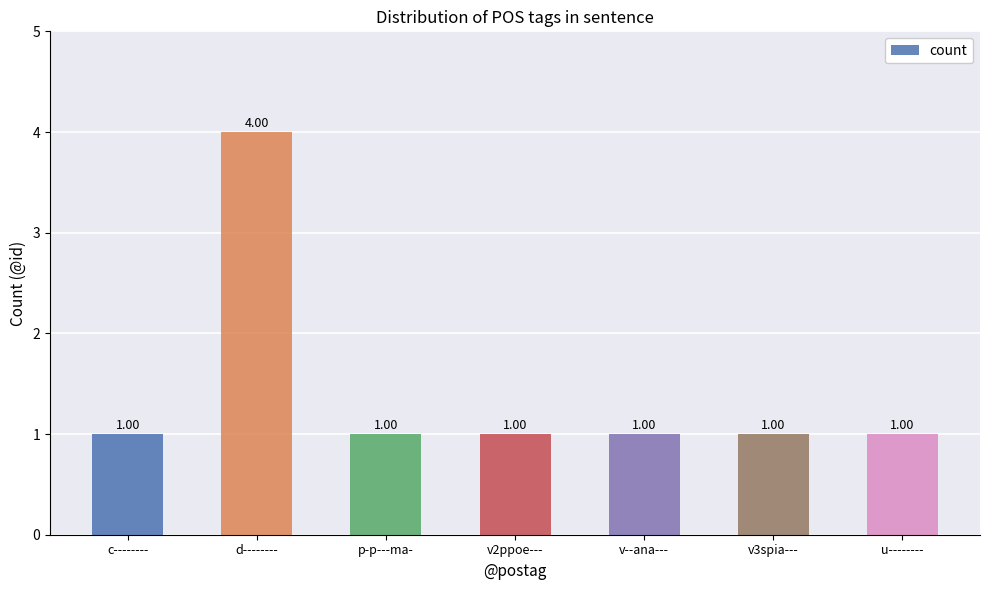

The value at d-------- is 4. True or false?

True